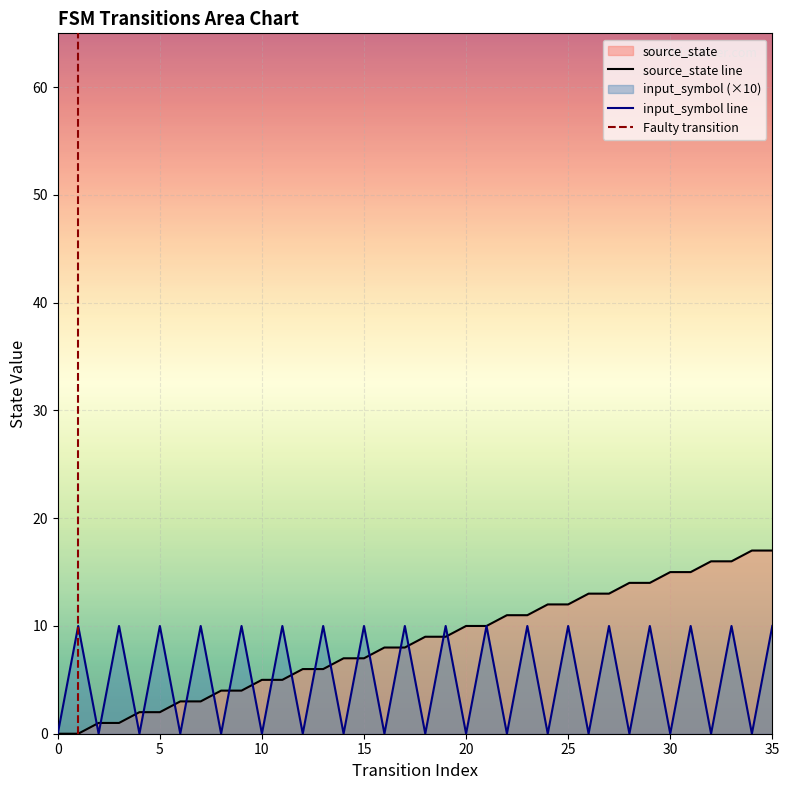

In input_symbol_encoded, how many points are higher than both neighbors (excluding endpoints)?

17